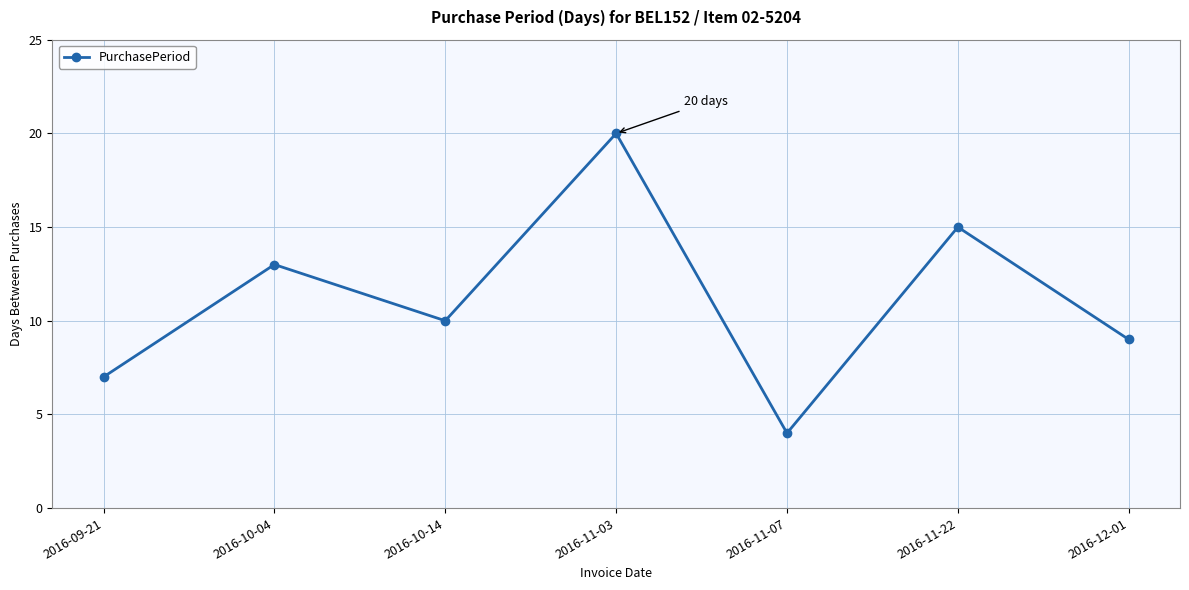

Does the chart display data point markers on the line(s)?

Yes